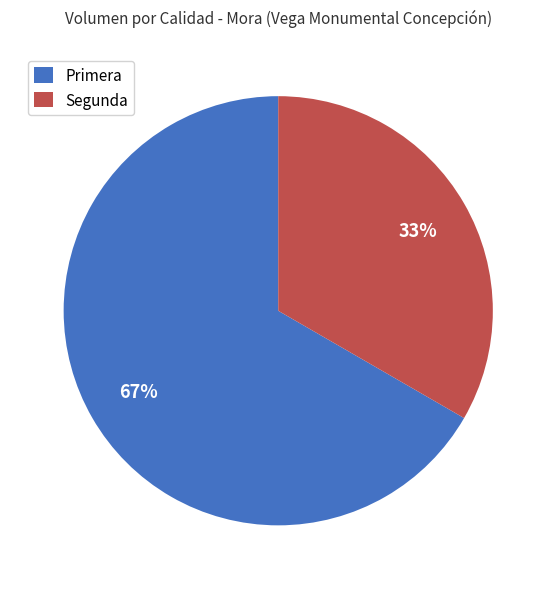

True or false: Segunda accounts for 33% of the total.

True